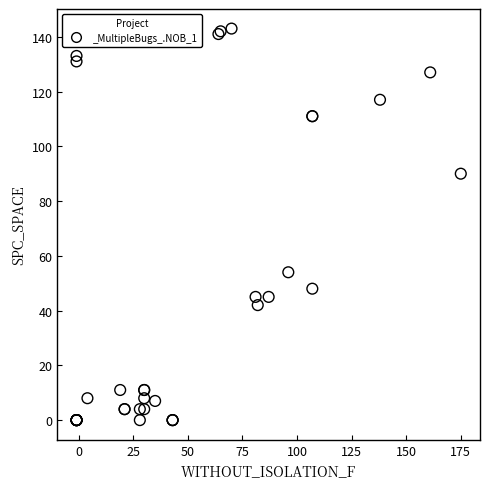

What Y value in the scatter plot is closest to 71?

54